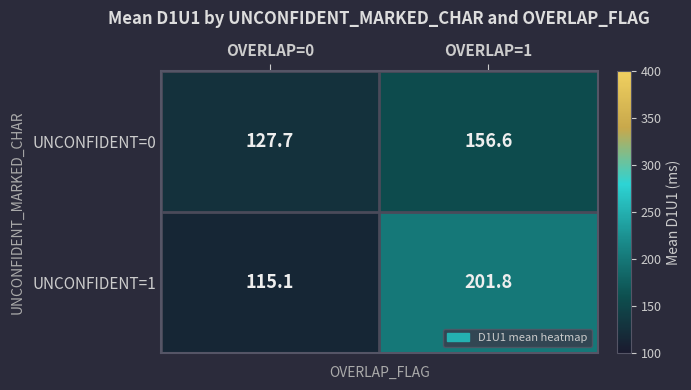

Between OVERLAP=0 and OVERLAP=1, which series saw the biggest shift?

UNCONFIDENT=1